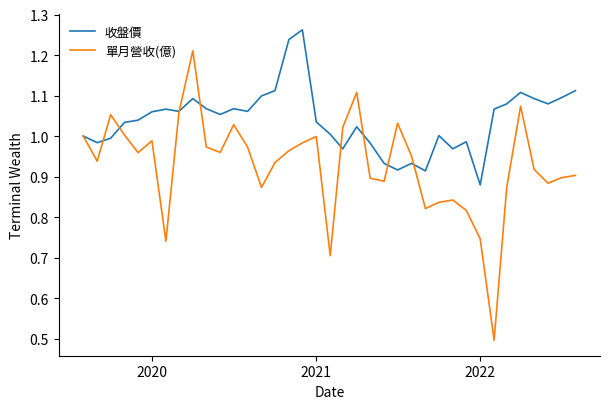

List the series in order of their peak value, highest first.

收盤價, 單月營收(億)